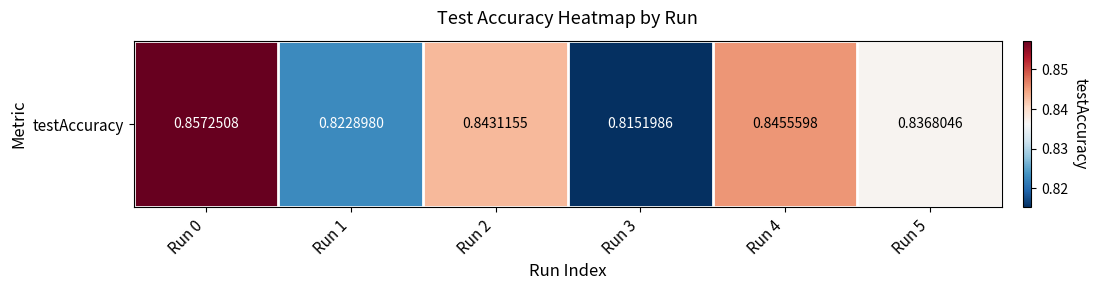

List the labels in order of value, smallest first.

Run 3, Run 1, Run 5, Run 2, Run 4, Run 0